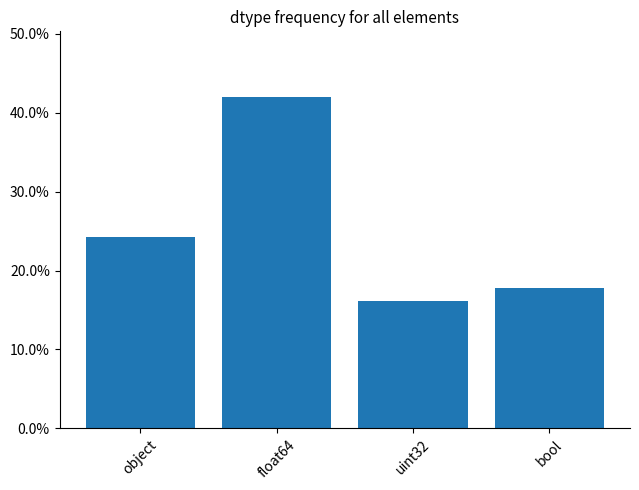

What is the sum of all values?

1.0